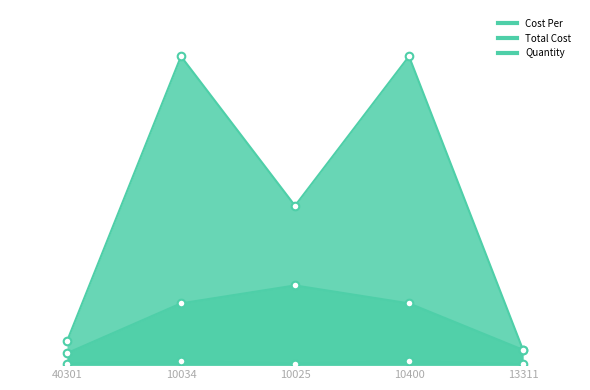

Which series contains the lowest Y value?

Quantity